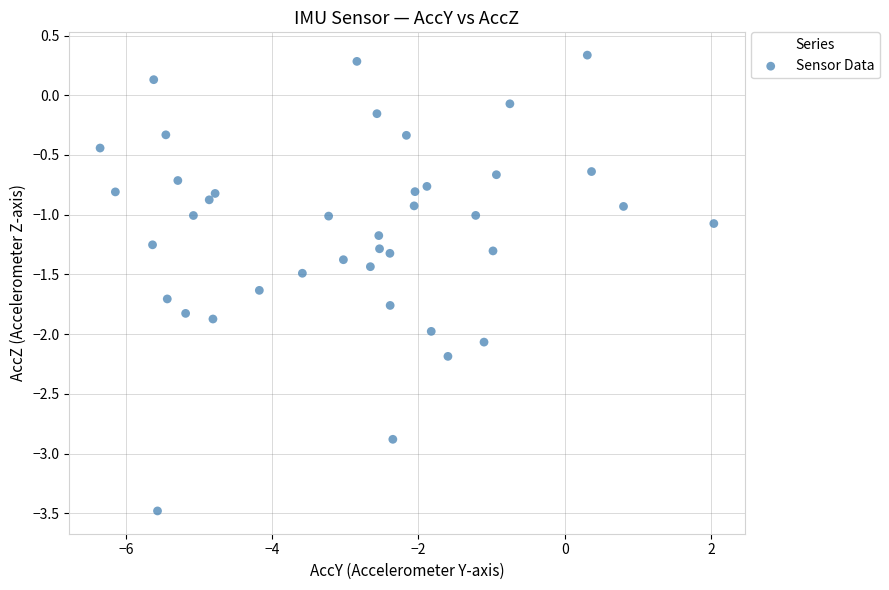

What is the range of Y values (max minus min)?

3.8